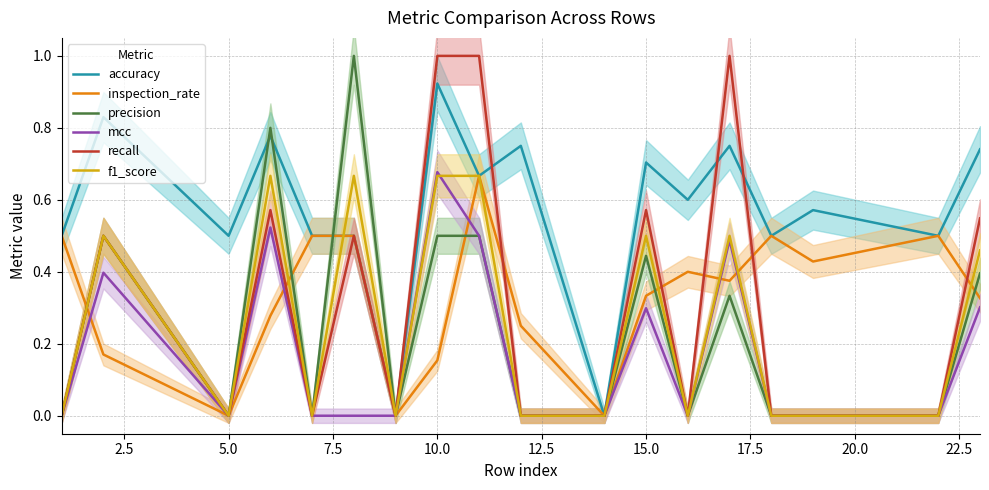

What is the maximum value for recall?

1.0